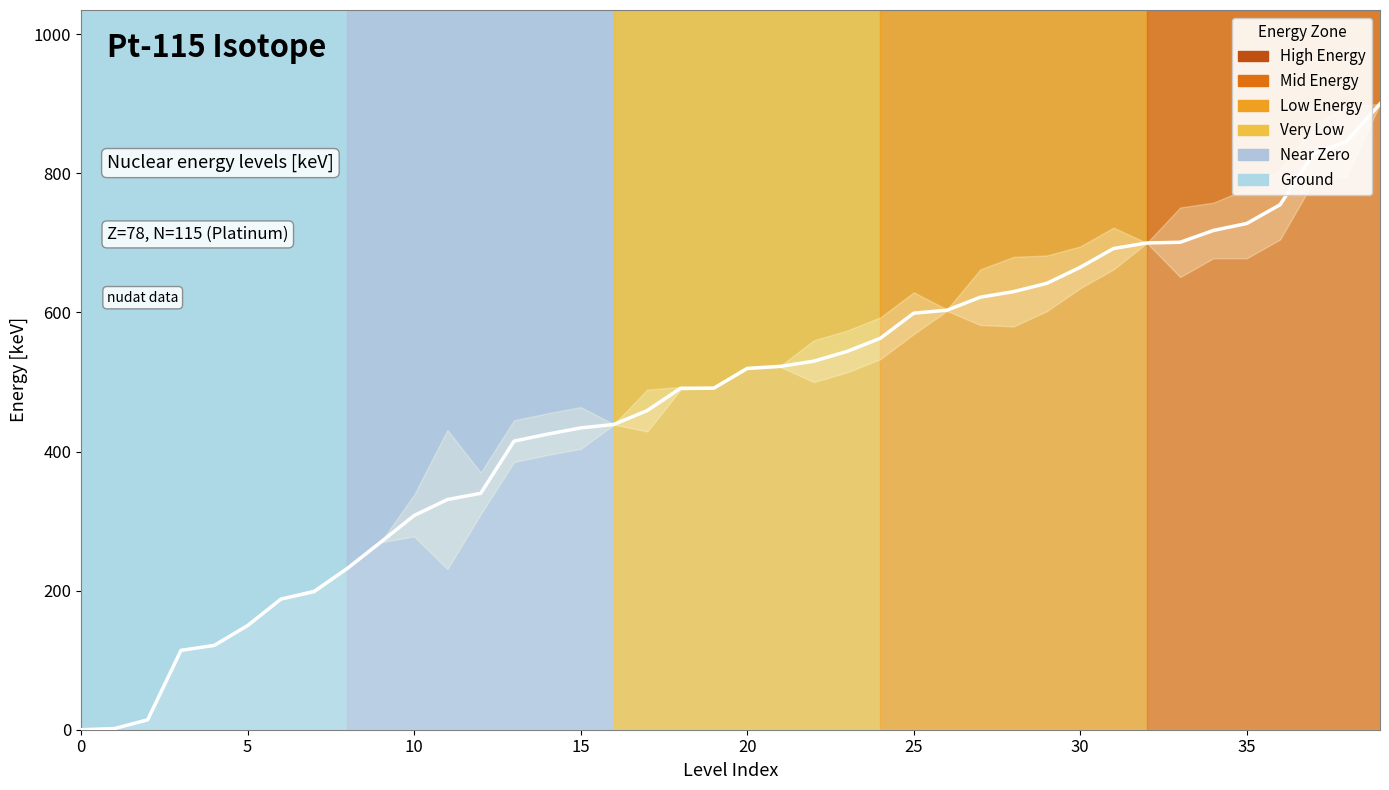

What is the average value?

468.3